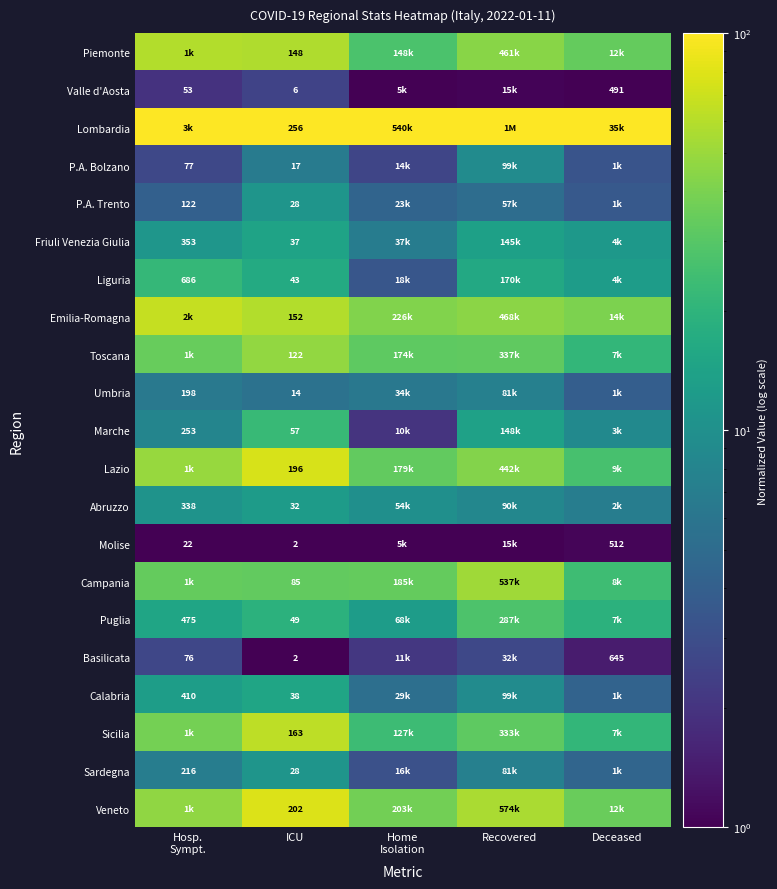

The Piemonte series shows 92.1 at ICU. True or false?

False